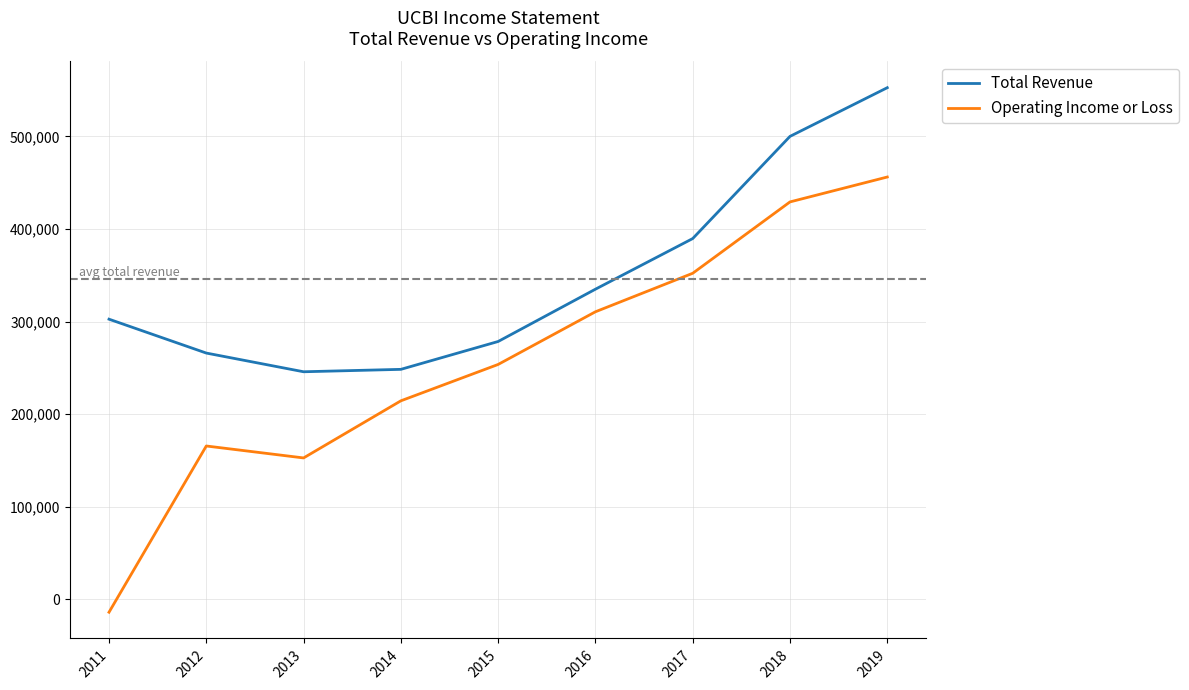

What value does the Total Revenue series have at 2013, to the nearest 10?

245800